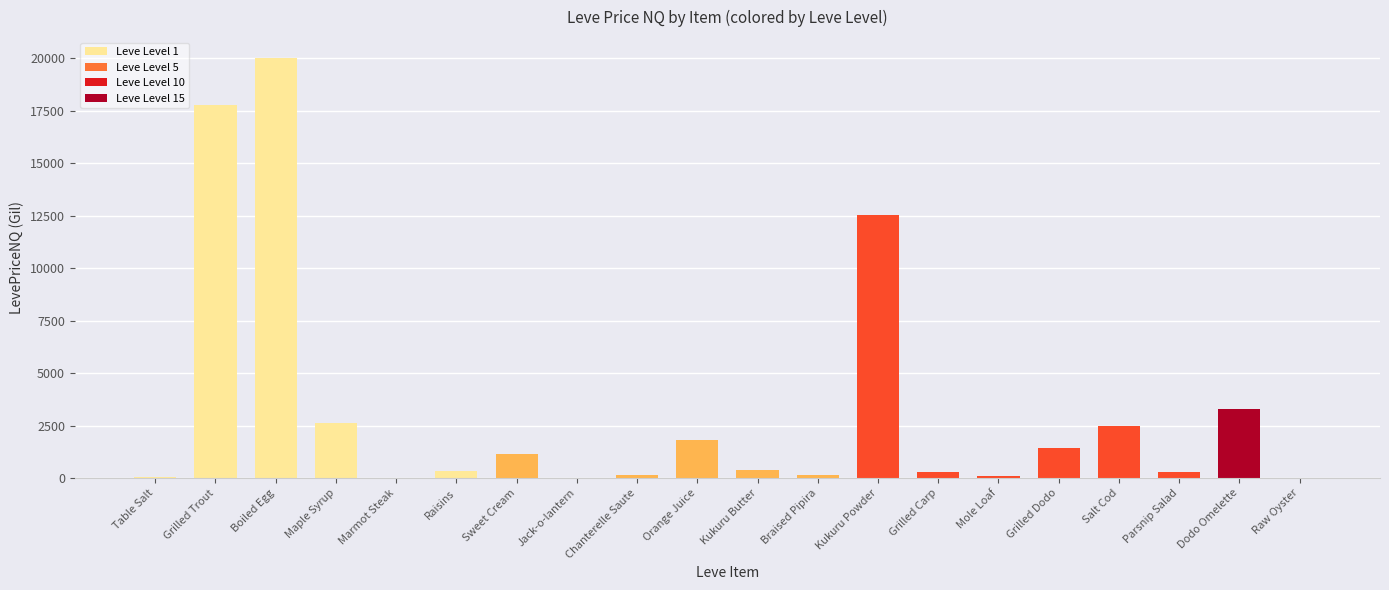

What is the sum of all values?

64711.0